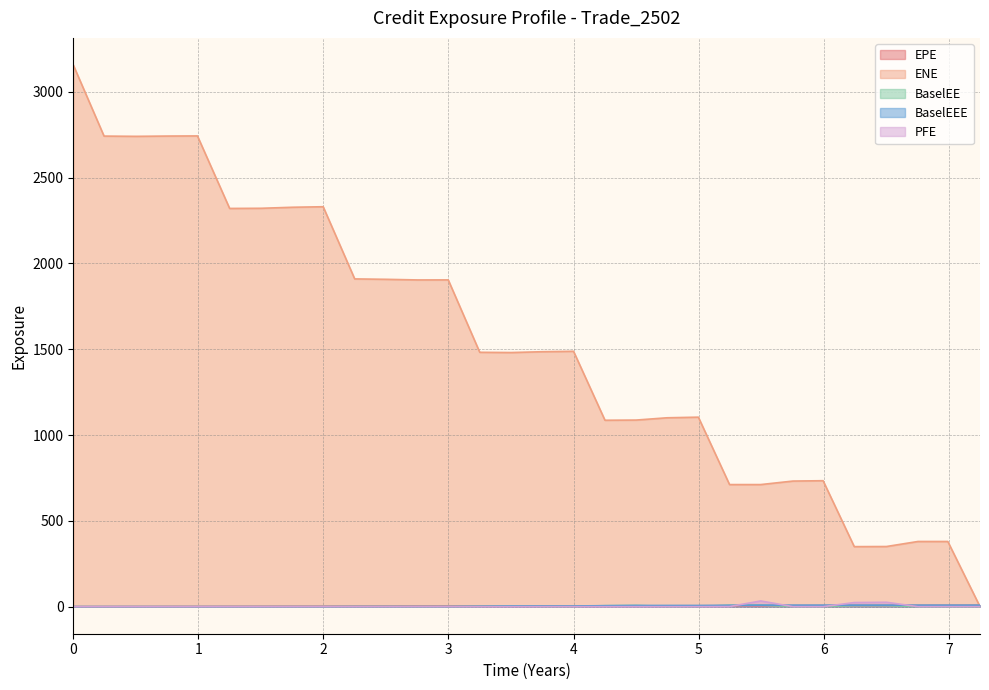

Which series has the widest spread of values?

ENE